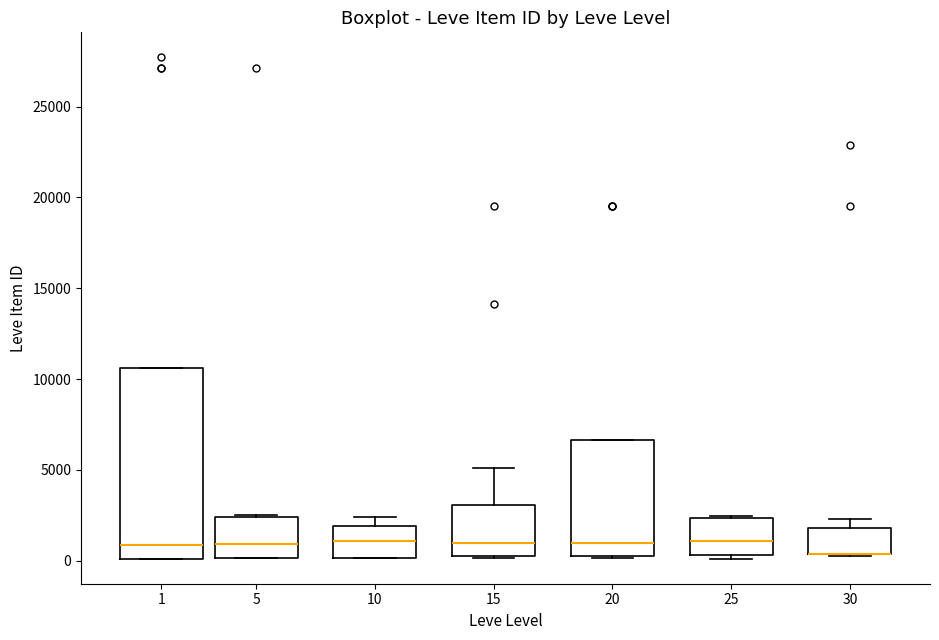

Reading left to right, transcribe this box plot: for each box, give where its median line is, the range the box spans, and where its two whiskers end, as read against the y-axis. The values are not printed on the chart, so give them approximately, as read against the axis.

1: median 1000, box 0 to 10500, whiskers 0 to 10500
5: median 1000, box 0 to 2500, whiskers 0 to 2500
10: median 1000, box 0 to 2000, whiskers 0 to 2500
15: median 1000, box 0 to 3000, whiskers 0 to 5000
20: median 1000, box 500 to 6500, whiskers 0 to 6500
25: median 1000, box 500 to 2500, whiskers 0 to 2500
30: median 500 (drawn on the box's lower edge), box 500 to 2000, whiskers 500 to 2500